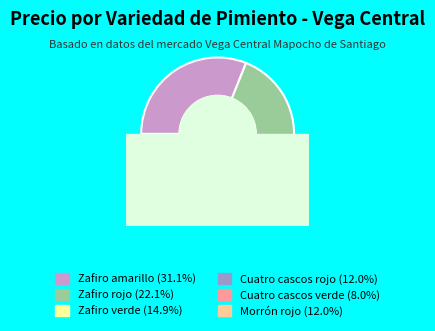

What is the ratio of the value at Zafiro verde to the value at Morrón rojo?

1.2